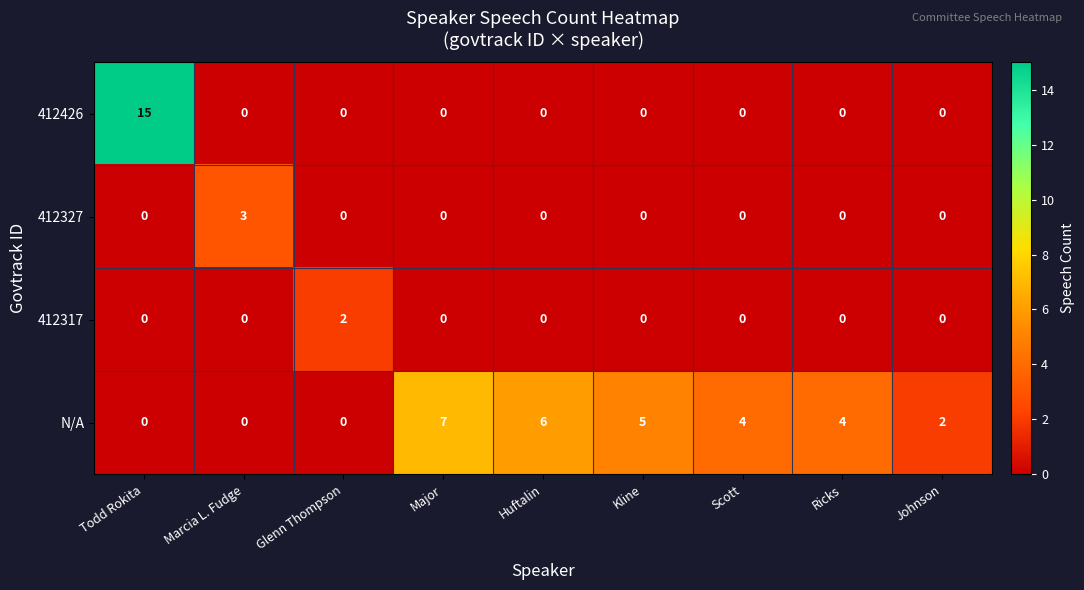

Which series has the largest total across all categories?

N/A